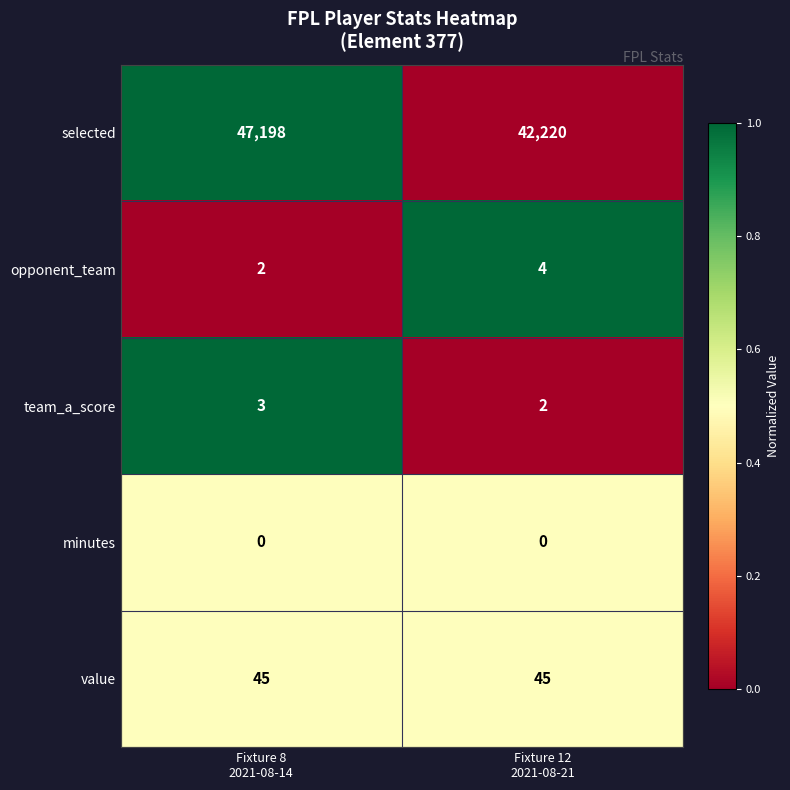

Reading left to right, list all the values displayed in this chart.

selected: 47198	42220
opponent_team: 2	4
team_a_score: 3	2
minutes: 0	0
value: 45	45